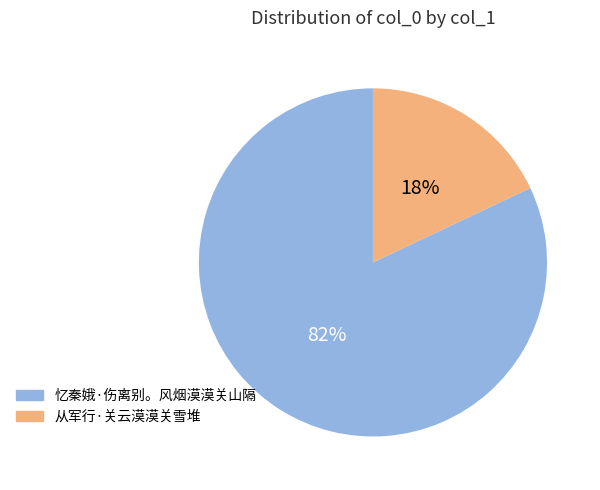

What is the smallest slice in the pie chart?

从军行·关云漠漠关雪堆